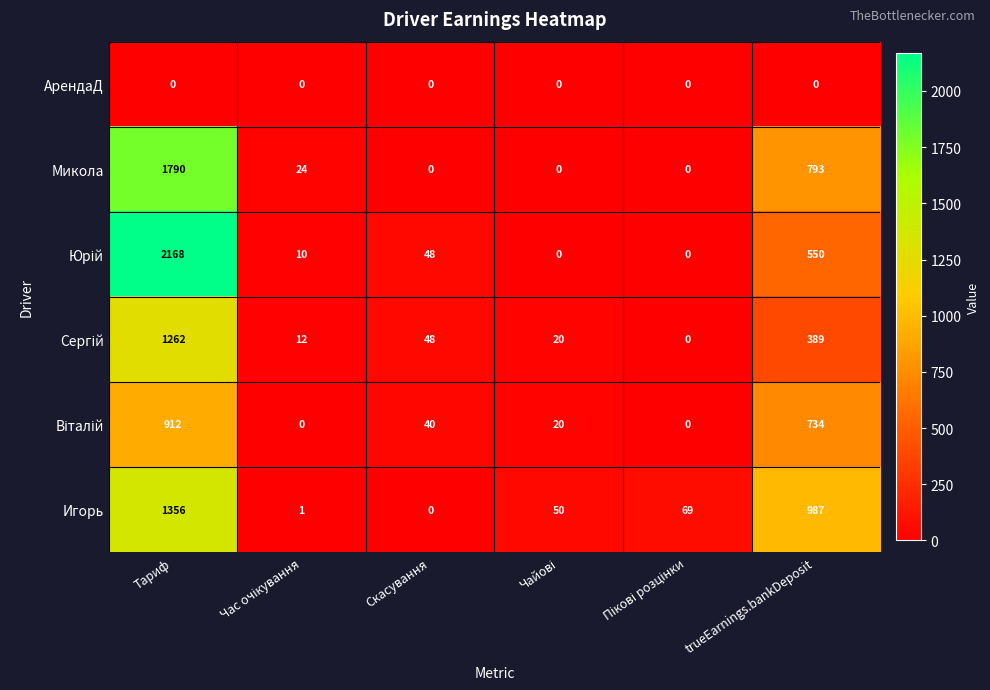

At which category does the chart reach its peak across all series?

Тариф